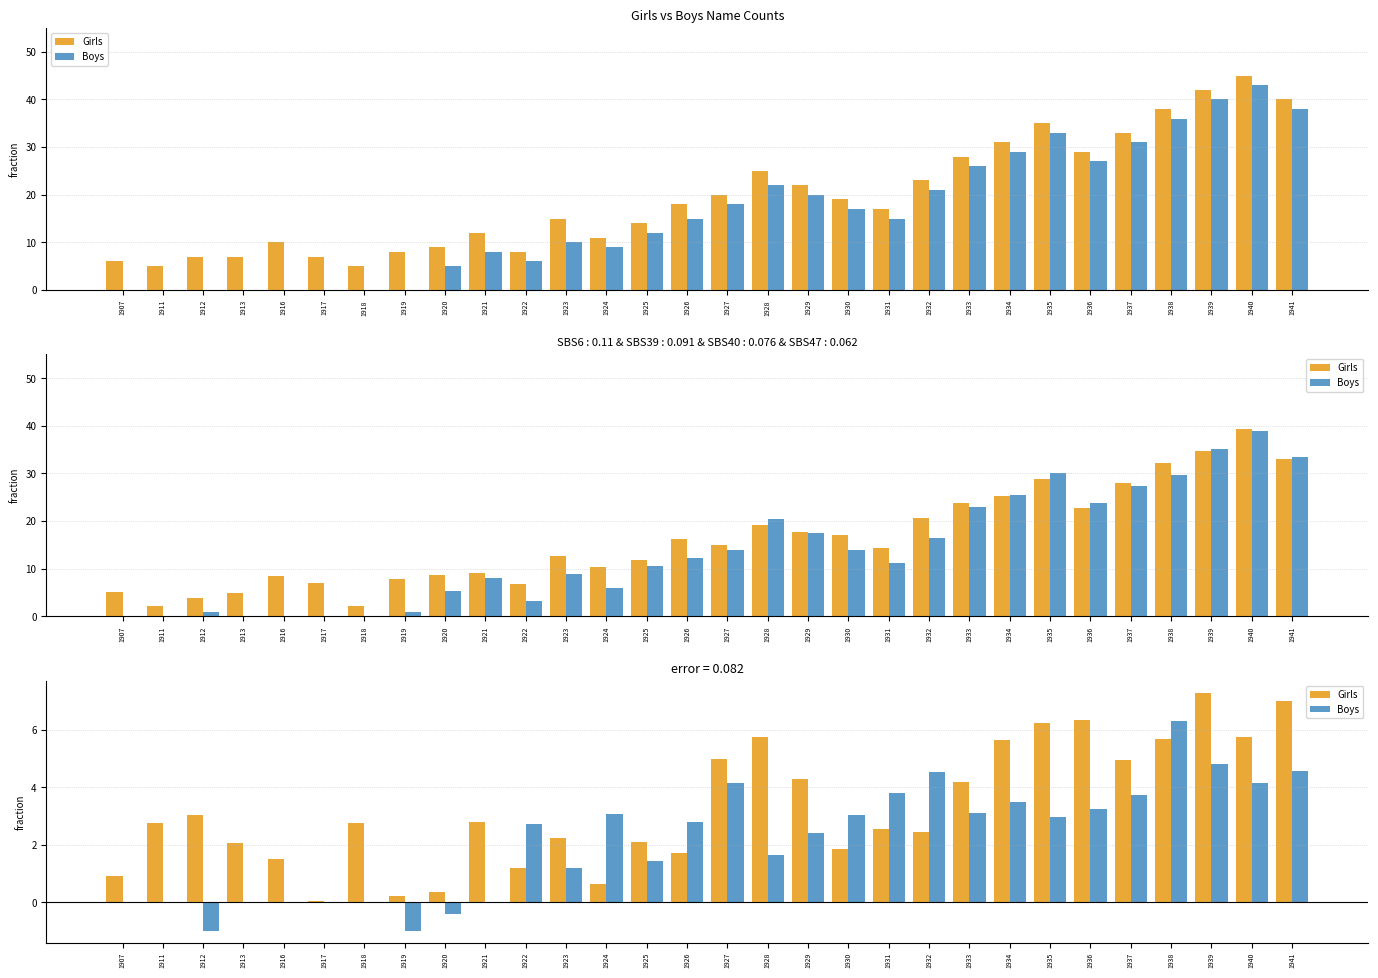

Read the Girls value at 1940.

5.8